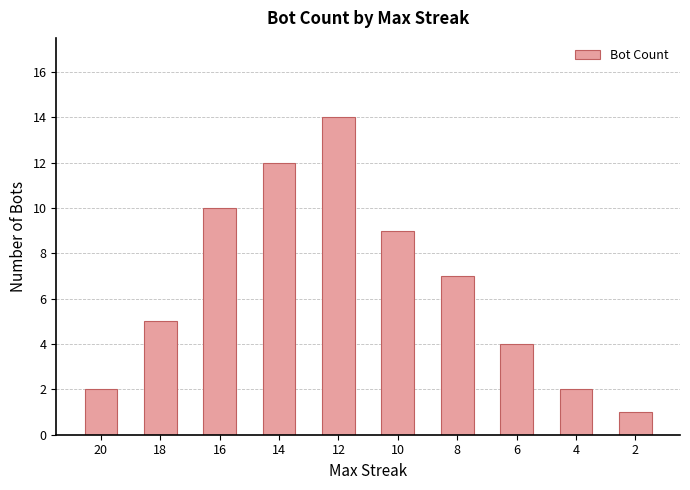

The value at 12 is 14. True or false?

True